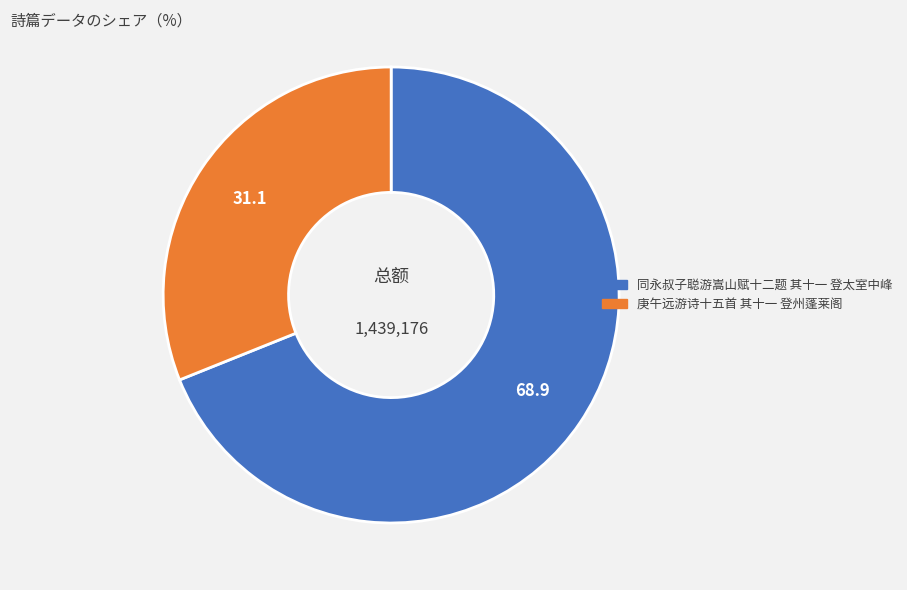

Between 庚午远游诗十五首 其十一 登州蓬莱阁 and 同永叔子聪游嵩山赋十二题 其十一 登太室中峰, which is larger?

同永叔子聪游嵩山赋十二题 其十一 登太室中峰